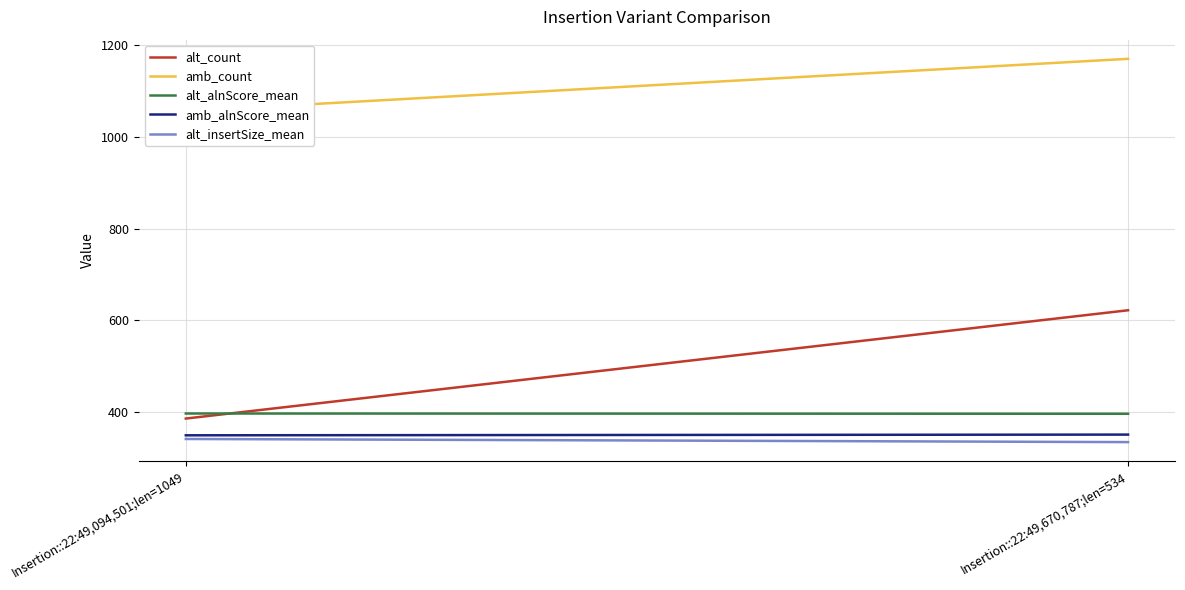

Count the number of categories in the chart.

2